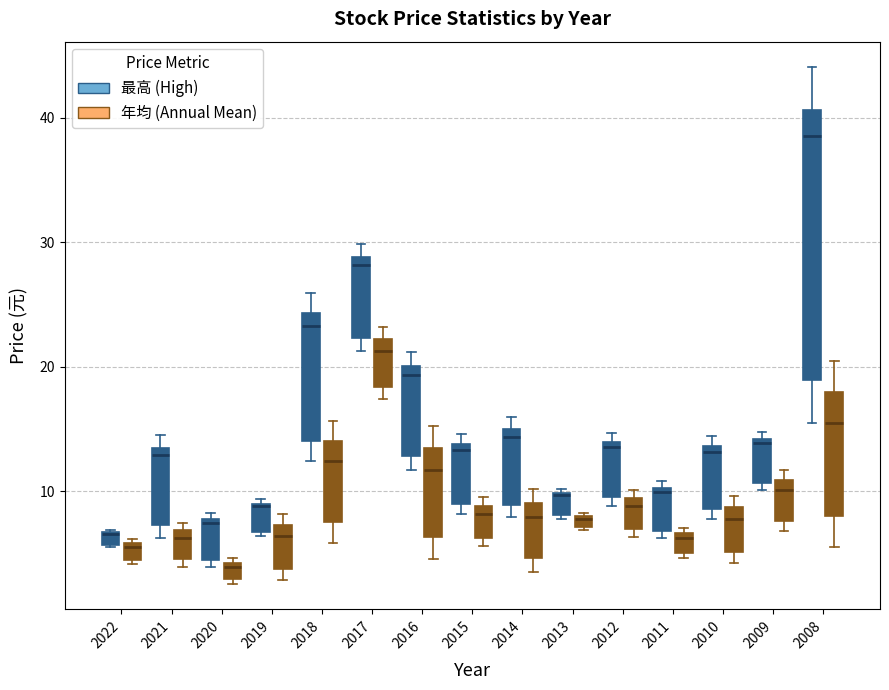

Comparing the boxes themselves (not the whiskers), which one is the tallest?

2008 (最高 (High))